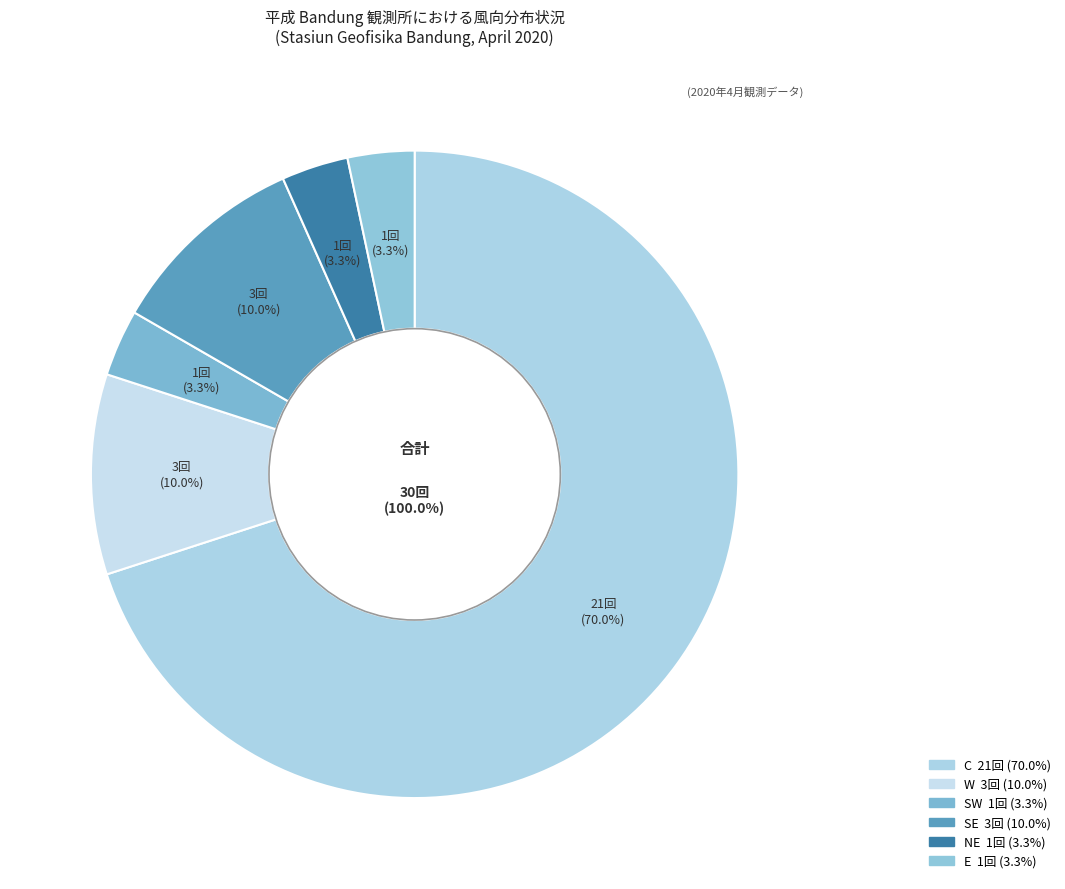

Which category accounts for the majority?

C